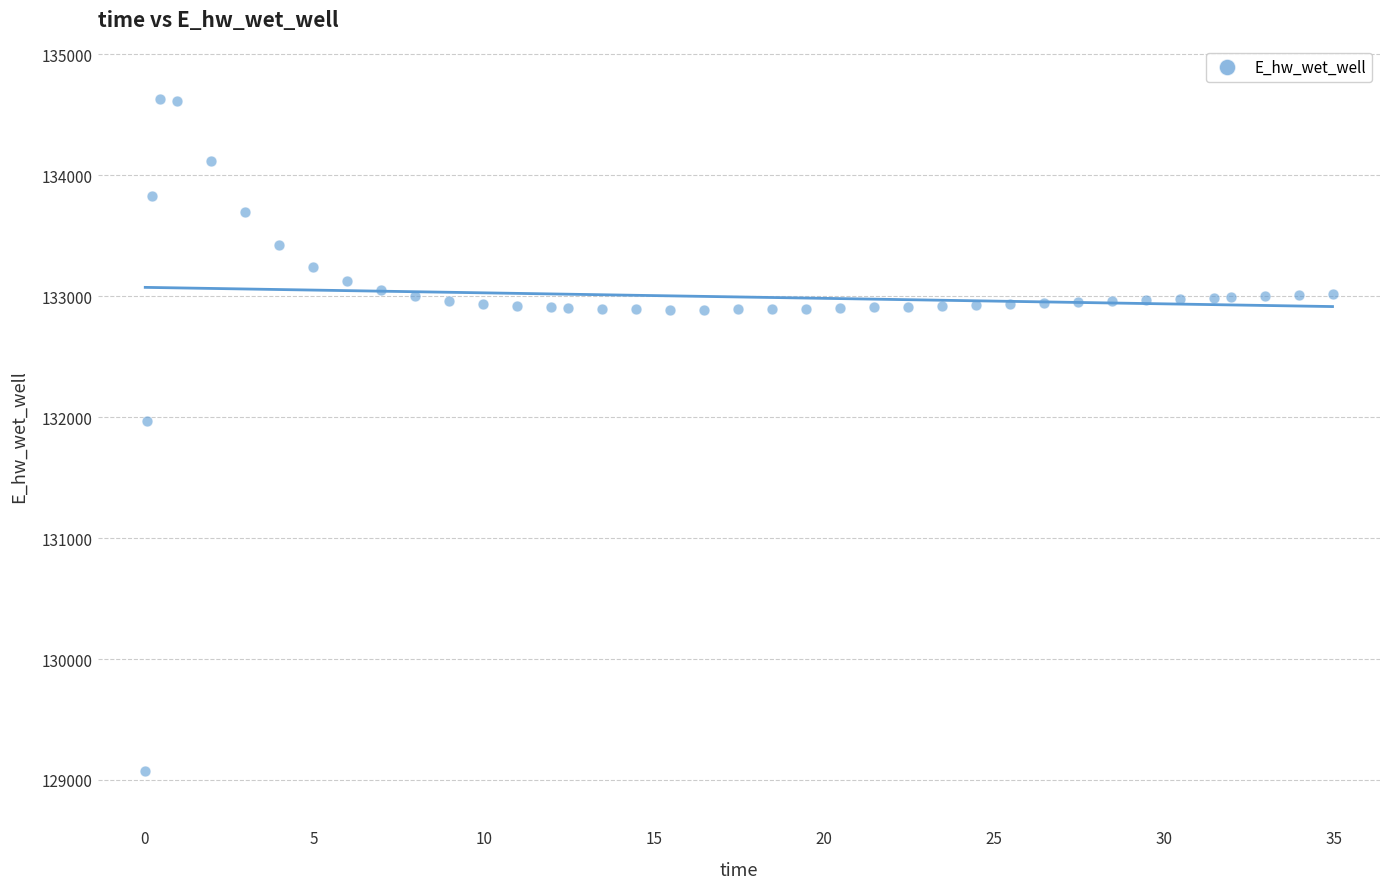

What is the range of X values (max minus min)?

34.9